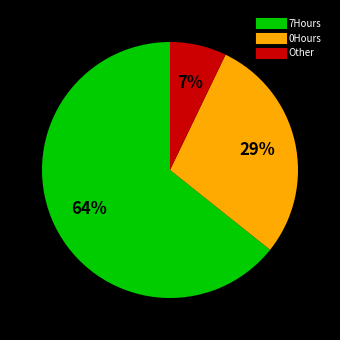

Is the sum of 0Hours and Other greater than half?

No